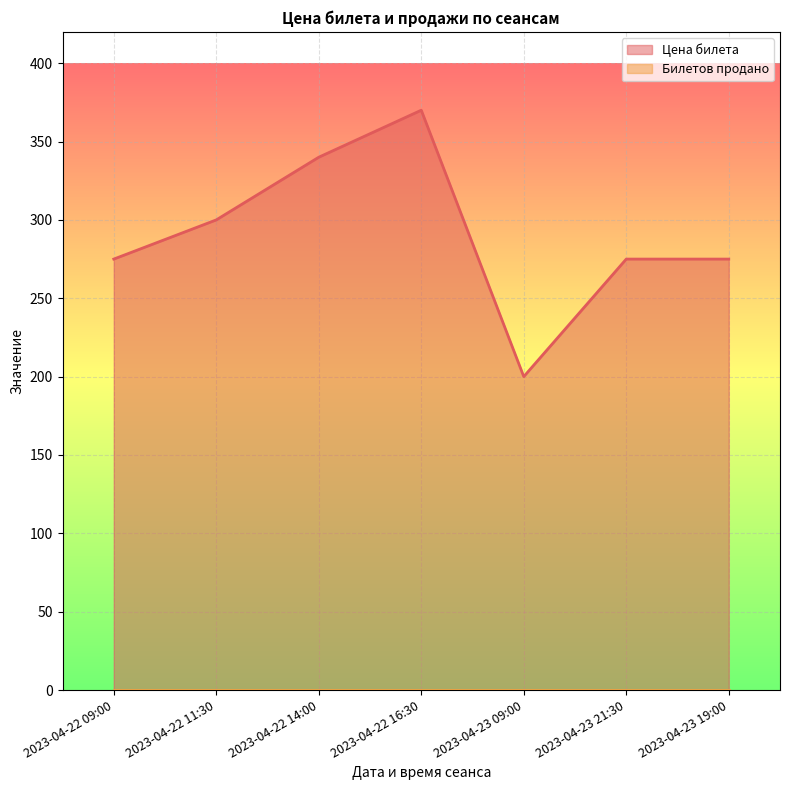

At which category does the data reach its first local peak?

2023-04-22 16:30